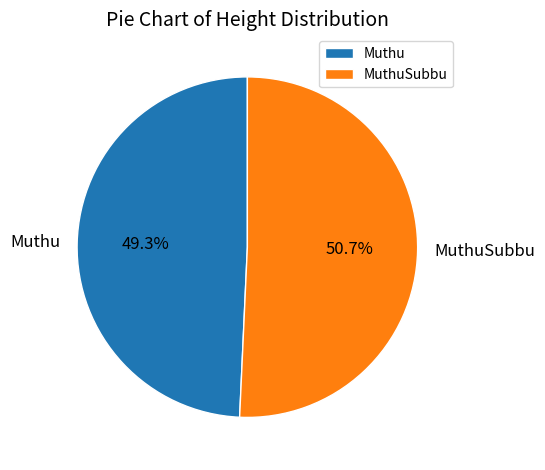

What is the smallest slice in the pie chart?

Muthu